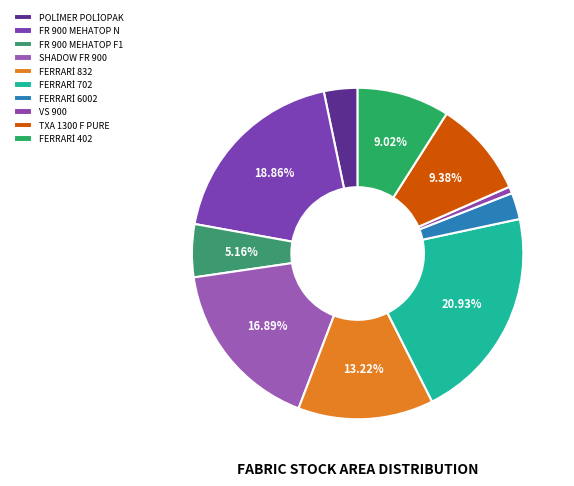

Do FERRARİ 702 and TXA 1300 F PURE together represent more than half of the pie?

No